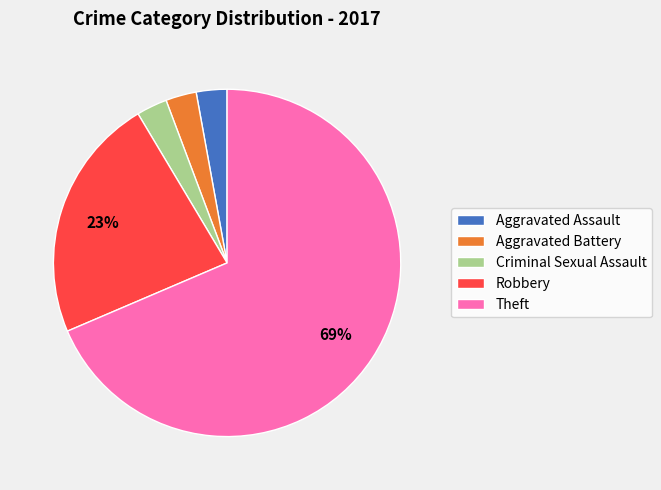

Combined, do Theft and Aggravated Assault account for over 50%?

Yes